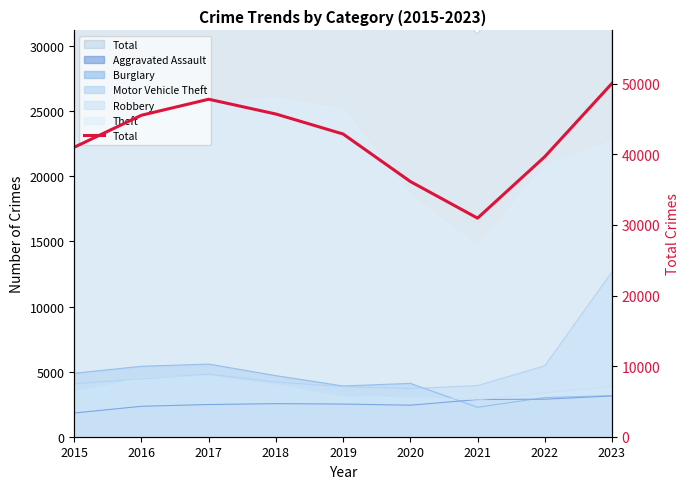

The chart shows a value of 50572 at 2020. True or false?

False